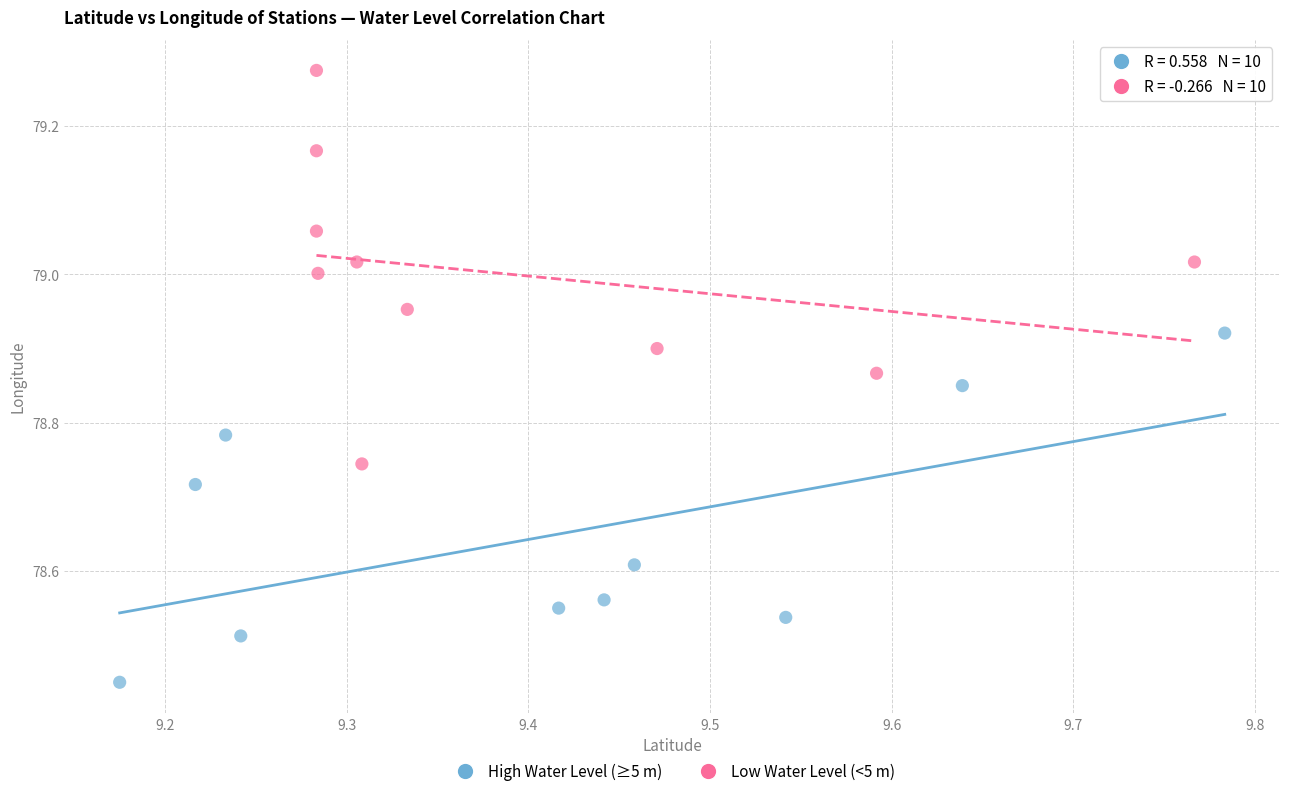

Which series reaches the maximum Y coordinate?

Low Water Level (<5 m)